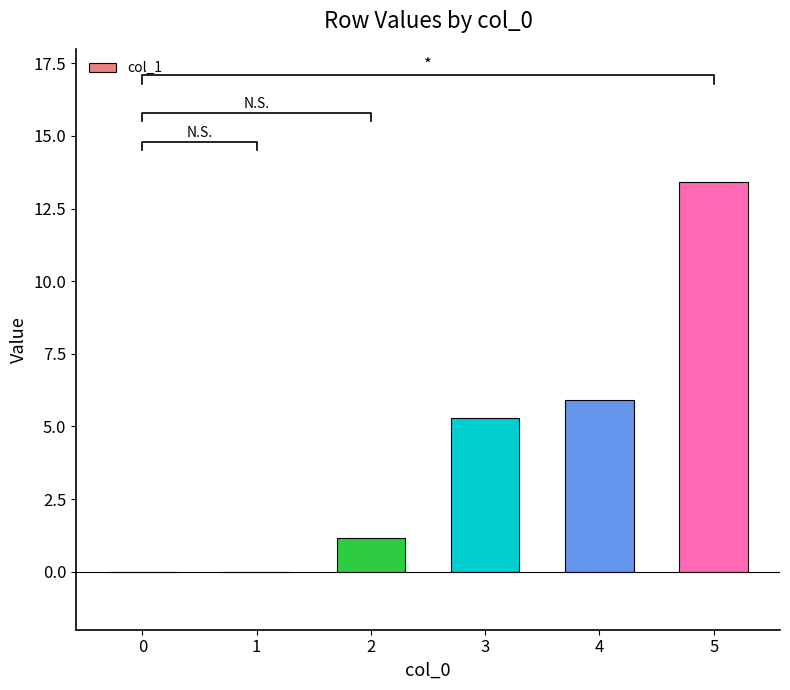

What is the sum of the values at 5 and 2?

14.6